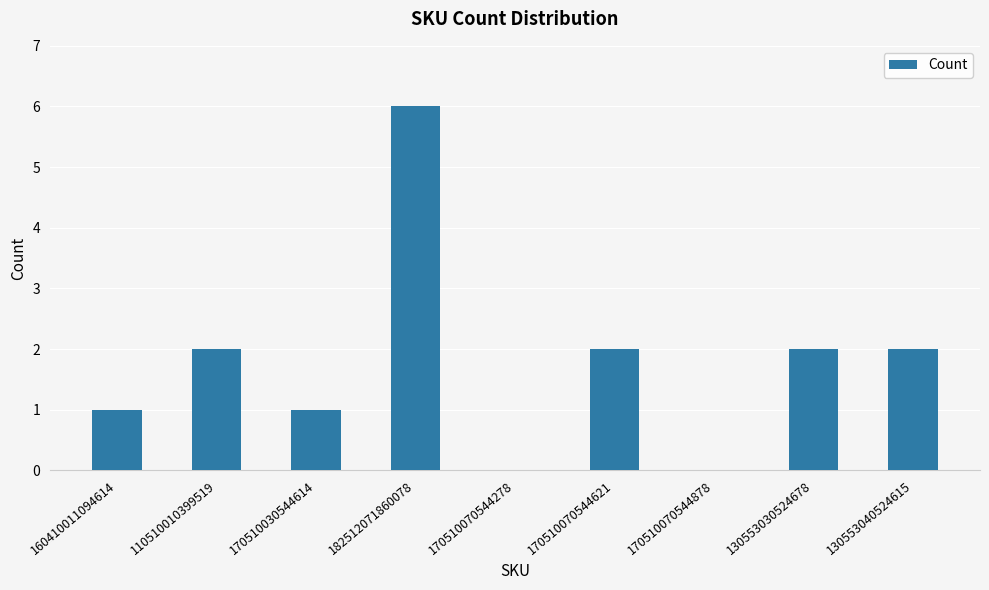

The value at 170510070544878 is 0. True or false?

True